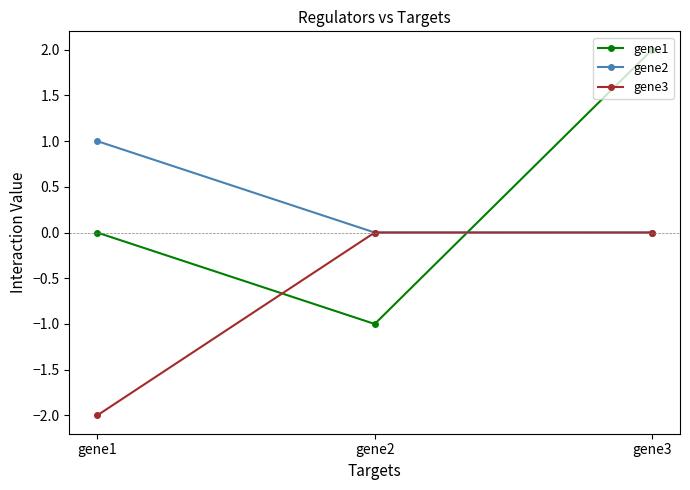

The gene3 series shows -1 at gene1. True or false?

False